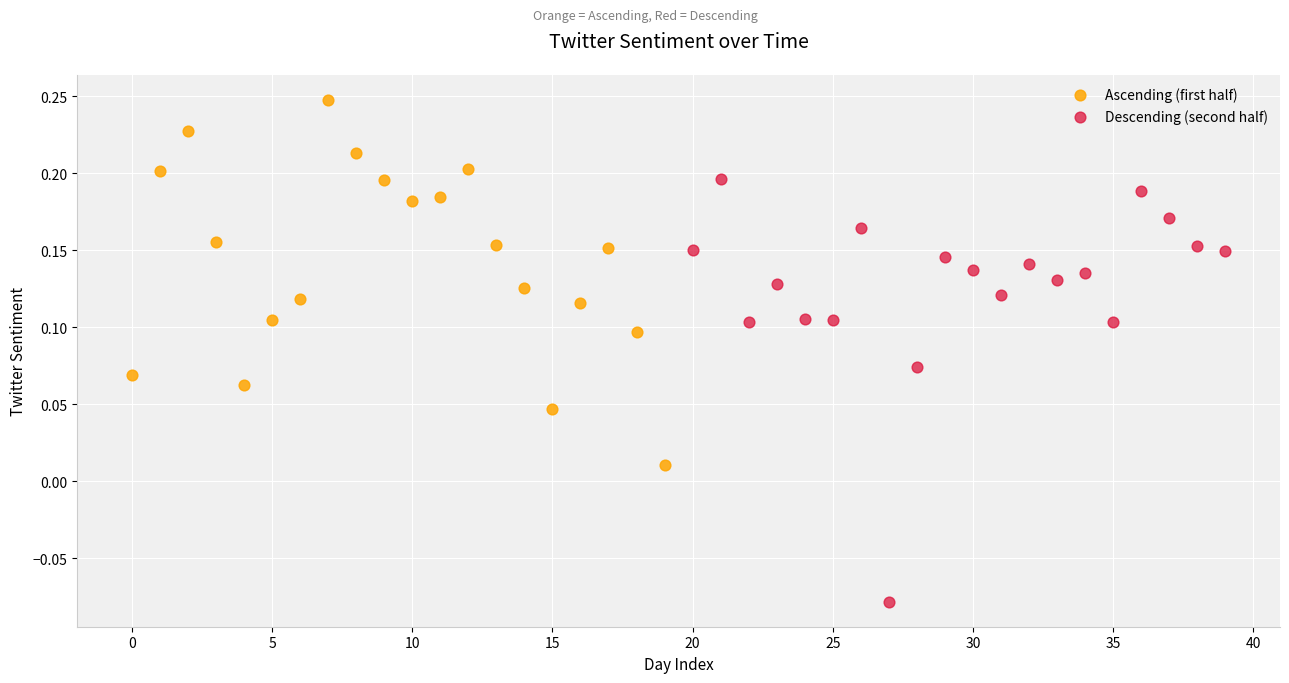

Which series has the widest spread of Y values?

Descending (second half)